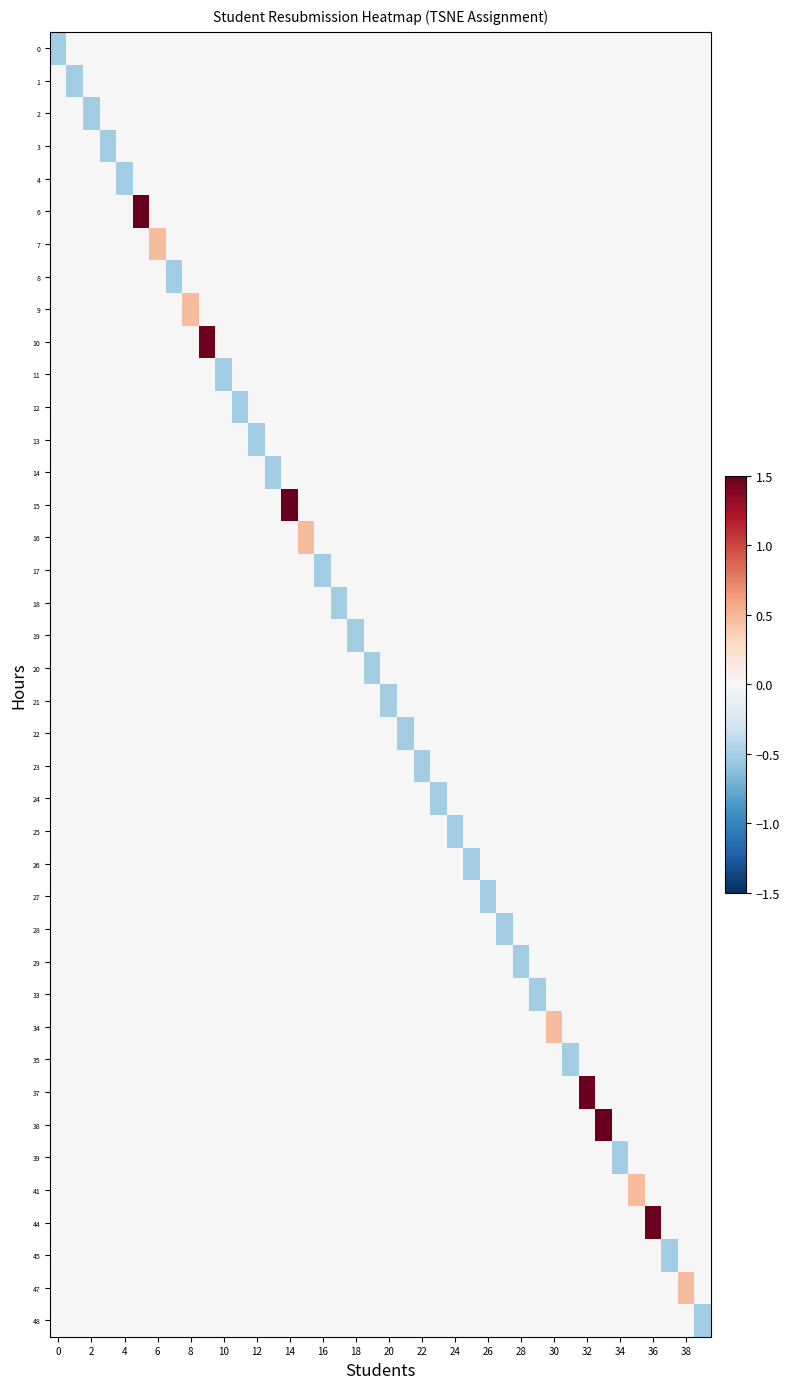

Reading right to left, transcribe all the data shown in this chart.

0: 0.0	0.0	0.0	0.0	0.0	0.0	0.0	0.0	0.0	0.0	0.0	0.0	0.0	0.0	0.0	0.0	0.0	0.0	0.0	0.0	0.0	0.0	0.0	0.0	0.0	0.0	0.0	0.0	0.0	0.0	0.0	0.0	0.0	0.0	0.0	0.0	0.0	0.0	0.0	-0.5
1: 0.0	0.0	0.0	0.0	0.0	0.0	0.0	0.0	0.0	0.0	0.0	0.0	0.0	0.0	0.0	0.0	0.0	0.0	0.0	0.0	0.0	0.0	0.0	0.0	0.0	0.0	0.0	0.0	0.0	0.0	0.0	0.0	0.0	0.0	0.0	0.0	0.0	0.0	-0.5	0.0
2: 0.0	0.0	0.0	0.0	0.0	0.0	0.0	0.0	0.0	0.0	0.0	0.0	0.0	0.0	0.0	0.0	0.0	0.0	0.0	0.0	0.0	0.0	0.0	0.0	0.0	0.0	0.0	0.0	0.0	0.0	0.0	0.0	0.0	0.0	0.0	0.0	0.0	-0.5	0.0	0.0
3: 0.0	0.0	0.0	0.0	0.0	0.0	0.0	0.0	0.0	0.0	0.0	0.0	0.0	0.0	0.0	0.0	0.0	0.0	0.0	0.0	0.0	0.0	0.0	0.0	0.0	0.0	0.0	0.0	0.0	0.0	0.0	0.0	0.0	0.0	0.0	0.0	-0.5	0.0	0.0	0.0
4: 0.0	0.0	0.0	0.0	0.0	0.0	0.0	0.0	0.0	0.0	0.0	0.0	0.0	0.0	0.0	0.0	0.0	0.0	0.0	0.0	0.0	0.0	0.0	0.0	0.0	0.0	0.0	0.0	0.0	0.0	0.0	0.0	0.0	0.0	0.0	-0.5	0.0	0.0	0.0	0.0
6: 0.0	0.0	0.0	0.0	0.0	0.0	0.0	0.0	0.0	0.0	0.0	0.0	0.0	0.0	0.0	0.0	0.0	0.0	0.0	0.0	0.0	0.0	0.0	0.0	0.0	0.0	0.0	0.0	0.0	0.0	0.0	0.0	0.0	0.0	2.5	0.0	0.0	0.0	0.0	0.0
7: 0.0	0.0	0.0	0.0	0.0	0.0	0.0	0.0	0.0	0.0	0.0	0.0	0.0	0.0	0.0	0.0	0.0	0.0	0.0	0.0	0.0	0.0	0.0	0.0	0.0	0.0	0.0	0.0	0.0	0.0	0.0	0.0	0.0	0.5	0.0	0.0	0.0	0.0	0.0	0.0
8: 0.0	0.0	0.0	0.0	0.0	0.0	0.0	0.0	0.0	0.0	0.0	0.0	0.0	0.0	0.0	0.0	0.0	0.0	0.0	0.0	0.0	0.0	0.0	0.0	0.0	0.0	0.0	0.0	0.0	0.0	0.0	0.0	-0.5	0.0	0.0	0.0	0.0	0.0	0.0	0.0
9: 0.0	0.0	0.0	0.0	0.0	0.0	0.0	0.0	0.0	0.0	0.0	0.0	0.0	0.0	0.0	0.0	0.0	0.0	0.0	0.0	0.0	0.0	0.0	0.0	0.0	0.0	0.0	0.0	0.0	0.0	0.0	0.5	0.0	0.0	0.0	0.0	0.0	0.0	0.0	0.0
10: 0.0	0.0	0.0	0.0	0.0	0.0	0.0	0.0	0.0	0.0	0.0	0.0	0.0	0.0	0.0	0.0	0.0	0.0	0.0	0.0	0.0	0.0	0.0	0.0	0.0	0.0	0.0	0.0	0.0	0.0	1.5	0.0	0.0	0.0	0.0	0.0	0.0	0.0	0.0	0.0
11: 0.0	0.0	0.0	0.0	0.0	0.0	0.0	0.0	0.0	0.0	0.0	0.0	0.0	0.0	0.0	0.0	0.0	0.0	0.0	0.0	0.0	0.0	0.0	0.0	0.0	0.0	0.0	0.0	0.0	-0.5	0.0	0.0	0.0	0.0	0.0	0.0	0.0	0.0	0.0	0.0
12: 0.0	0.0	0.0	0.0	0.0	0.0	0.0	0.0	0.0	0.0	0.0	0.0	0.0	0.0	0.0	0.0	0.0	0.0	0.0	0.0	0.0	0.0	0.0	0.0	0.0	0.0	0.0	0.0	-0.5	0.0	0.0	0.0	0.0	0.0	0.0	0.0	0.0	0.0	0.0	0.0
13: 0.0	0.0	0.0	0.0	0.0	0.0	0.0	0.0	0.0	0.0	0.0	0.0	0.0	0.0	0.0	0.0	0.0	0.0	0.0	0.0	0.0	0.0	0.0	0.0	0.0	0.0	0.0	-0.5	0.0	0.0	0.0	0.0	0.0	0.0	0.0	0.0	0.0	0.0	0.0	0.0
14: 0.0	0.0	0.0	0.0	0.0	0.0	0.0	0.0	0.0	0.0	0.0	0.0	0.0	0.0	0.0	0.0	0.0	0.0	0.0	0.0	0.0	0.0	0.0	0.0	0.0	0.0	-0.5	0.0	0.0	0.0	0.0	0.0	0.0	0.0	0.0	0.0	0.0	0.0	0.0	0.0
15: 0.0	0.0	0.0	0.0	0.0	0.0	0.0	0.0	0.0	0.0	0.0	0.0	0.0	0.0	0.0	0.0	0.0	0.0	0.0	0.0	0.0	0.0	0.0	0.0	0.0	2.5	0.0	0.0	0.0	0.0	0.0	0.0	0.0	0.0	0.0	0.0	0.0	0.0	0.0	0.0
16: 0.0	0.0	0.0	0.0	0.0	0.0	0.0	0.0	0.0	0.0	0.0	0.0	0.0	0.0	0.0	0.0	0.0	0.0	0.0	0.0	0.0	0.0	0.0	0.0	0.5	0.0	0.0	0.0	0.0	0.0	0.0	0.0	0.0	0.0	0.0	0.0	0.0	0.0	0.0	0.0
17: 0.0	0.0	0.0	0.0	0.0	0.0	0.0	0.0	0.0	0.0	0.0	0.0	0.0	0.0	0.0	0.0	0.0	0.0	0.0	0.0	0.0	0.0	0.0	-0.5	0.0	0.0	0.0	0.0	0.0	0.0	0.0	0.0	0.0	0.0	0.0	0.0	0.0	0.0	0.0	0.0
18: 0.0	0.0	0.0	0.0	0.0	0.0	0.0	0.0	0.0	0.0	0.0	0.0	0.0	0.0	0.0	0.0	0.0	0.0	0.0	0.0	0.0	0.0	-0.5	0.0	0.0	0.0	0.0	0.0	0.0	0.0	0.0	0.0	0.0	0.0	0.0	0.0	0.0	0.0	0.0	0.0
19: 0.0	0.0	0.0	0.0	0.0	0.0	0.0	0.0	0.0	0.0	0.0	0.0	0.0	0.0	0.0	0.0	0.0	0.0	0.0	0.0	0.0	-0.5	0.0	0.0	0.0	0.0	0.0	0.0	0.0	0.0	0.0	0.0	0.0	0.0	0.0	0.0	0.0	0.0	0.0	0.0
20: 0.0	0.0	0.0	0.0	0.0	0.0	0.0	0.0	0.0	0.0	0.0	0.0	0.0	0.0	0.0	0.0	0.0	0.0	0.0	0.0	-0.5	0.0	0.0	0.0	0.0	0.0	0.0	0.0	0.0	0.0	0.0	0.0	0.0	0.0	0.0	0.0	0.0	0.0	0.0	0.0
21: 0.0	0.0	0.0	0.0	0.0	0.0	0.0	0.0	0.0	0.0	0.0	0.0	0.0	0.0	0.0	0.0	0.0	0.0	0.0	-0.5	0.0	0.0	0.0	0.0	0.0	0.0	0.0	0.0	0.0	0.0	0.0	0.0	0.0	0.0	0.0	0.0	0.0	0.0	0.0	0.0
22: 0.0	0.0	0.0	0.0	0.0	0.0	0.0	0.0	0.0	0.0	0.0	0.0	0.0	0.0	0.0	0.0	0.0	0.0	-0.5	0.0	0.0	0.0	0.0	0.0	0.0	0.0	0.0	0.0	0.0	0.0	0.0	0.0	0.0	0.0	0.0	0.0	0.0	0.0	0.0	0.0
23: 0.0	0.0	0.0	0.0	0.0	0.0	0.0	0.0	0.0	0.0	0.0	0.0	0.0	0.0	0.0	0.0	0.0	-0.5	0.0	0.0	0.0	0.0	0.0	0.0	0.0	0.0	0.0	0.0	0.0	0.0	0.0	0.0	0.0	0.0	0.0	0.0	0.0	0.0	0.0	0.0
24: 0.0	0.0	0.0	0.0	0.0	0.0	0.0	0.0	0.0	0.0	0.0	0.0	0.0	0.0	0.0	0.0	-0.5	0.0	0.0	0.0	0.0	0.0	0.0	0.0	0.0	0.0	0.0	0.0	0.0	0.0	0.0	0.0	0.0	0.0	0.0	0.0	0.0	0.0	0.0	0.0
25: 0.0	0.0	0.0	0.0	0.0	0.0	0.0	0.0	0.0	0.0	0.0	0.0	0.0	0.0	0.0	-0.5	0.0	0.0	0.0	0.0	0.0	0.0	0.0	0.0	0.0	0.0	0.0	0.0	0.0	0.0	0.0	0.0	0.0	0.0	0.0	0.0	0.0	0.0	0.0	0.0
26: 0.0	0.0	0.0	0.0	0.0	0.0	0.0	0.0	0.0	0.0	0.0	0.0	0.0	0.0	-0.5	0.0	0.0	0.0	0.0	0.0	0.0	0.0	0.0	0.0	0.0	0.0	0.0	0.0	0.0	0.0	0.0	0.0	0.0	0.0	0.0	0.0	0.0	0.0	0.0	0.0
27: 0.0	0.0	0.0	0.0	0.0	0.0	0.0	0.0	0.0	0.0	0.0	0.0	0.0	-0.5	0.0	0.0	0.0	0.0	0.0	0.0	0.0	0.0	0.0	0.0	0.0	0.0	0.0	0.0	0.0	0.0	0.0	0.0	0.0	0.0	0.0	0.0	0.0	0.0	0.0	0.0
28: 0.0	0.0	0.0	0.0	0.0	0.0	0.0	0.0	0.0	0.0	0.0	0.0	-0.5	0.0	0.0	0.0	0.0	0.0	0.0	0.0	0.0	0.0	0.0	0.0	0.0	0.0	0.0	0.0	0.0	0.0	0.0	0.0	0.0	0.0	0.0	0.0	0.0	0.0	0.0	0.0
29: 0.0	0.0	0.0	0.0	0.0	0.0	0.0	0.0	0.0	0.0	0.0	-0.5	0.0	0.0	0.0	0.0	0.0	0.0	0.0	0.0	0.0	0.0	0.0	0.0	0.0	0.0	0.0	0.0	0.0	0.0	0.0	0.0	0.0	0.0	0.0	0.0	0.0	0.0	0.0	0.0
33: 0.0	0.0	0.0	0.0	0.0	0.0	0.0	0.0	0.0	0.0	-0.5	0.0	0.0	0.0	0.0	0.0	0.0	0.0	0.0	0.0	0.0	0.0	0.0	0.0	0.0	0.0	0.0	0.0	0.0	0.0	0.0	0.0	0.0	0.0	0.0	0.0	0.0	0.0	0.0	0.0
34: 0.0	0.0	0.0	0.0	0.0	0.0	0.0	0.0	0.0	0.5	0.0	0.0	0.0	0.0	0.0	0.0	0.0	0.0	0.0	0.0	0.0	0.0	0.0	0.0	0.0	0.0	0.0	0.0	0.0	0.0	0.0	0.0	0.0	0.0	0.0	0.0	0.0	0.0	0.0	0.0
35: 0.0	0.0	0.0	0.0	0.0	0.0	0.0	0.0	-0.5	0.0	0.0	0.0	0.0	0.0	0.0	0.0	0.0	0.0	0.0	0.0	0.0	0.0	0.0	0.0	0.0	0.0	0.0	0.0	0.0	0.0	0.0	0.0	0.0	0.0	0.0	0.0	0.0	0.0	0.0	0.0
37: 0.0	0.0	0.0	0.0	0.0	0.0	0.0	1.5	0.0	0.0	0.0	0.0	0.0	0.0	0.0	0.0	0.0	0.0	0.0	0.0	0.0	0.0	0.0	0.0	0.0	0.0	0.0	0.0	0.0	0.0	0.0	0.0	0.0	0.0	0.0	0.0	0.0	0.0	0.0	0.0
38: 0.0	0.0	0.0	0.0	0.0	0.0	2.5	0.0	0.0	0.0	0.0	0.0	0.0	0.0	0.0	0.0	0.0	0.0	0.0	0.0	0.0	0.0	0.0	0.0	0.0	0.0	0.0	0.0	0.0	0.0	0.0	0.0	0.0	0.0	0.0	0.0	0.0	0.0	0.0	0.0
39: 0.0	0.0	0.0	0.0	0.0	-0.5	0.0	0.0	0.0	0.0	0.0	0.0	0.0	0.0	0.0	0.0	0.0	0.0	0.0	0.0	0.0	0.0	0.0	0.0	0.0	0.0	0.0	0.0	0.0	0.0	0.0	0.0	0.0	0.0	0.0	0.0	0.0	0.0	0.0	0.0
41: 0.0	0.0	0.0	0.0	0.5	0.0	0.0	0.0	0.0	0.0	0.0	0.0	0.0	0.0	0.0	0.0	0.0	0.0	0.0	0.0	0.0	0.0	0.0	0.0	0.0	0.0	0.0	0.0	0.0	0.0	0.0	0.0	0.0	0.0	0.0	0.0	0.0	0.0	0.0	0.0
44: 0.0	0.0	0.0	1.5	0.0	0.0	0.0	0.0	0.0	0.0	0.0	0.0	0.0	0.0	0.0	0.0	0.0	0.0	0.0	0.0	0.0	0.0	0.0	0.0	0.0	0.0	0.0	0.0	0.0	0.0	0.0	0.0	0.0	0.0	0.0	0.0	0.0	0.0	0.0	0.0
45: 0.0	0.0	-0.5	0.0	0.0	0.0	0.0	0.0	0.0	0.0	0.0	0.0	0.0	0.0	0.0	0.0	0.0	0.0	0.0	0.0	0.0	0.0	0.0	0.0	0.0	0.0	0.0	0.0	0.0	0.0	0.0	0.0	0.0	0.0	0.0	0.0	0.0	0.0	0.0	0.0
47: 0.0	0.5	0.0	0.0	0.0	0.0	0.0	0.0	0.0	0.0	0.0	0.0	0.0	0.0	0.0	0.0	0.0	0.0	0.0	0.0	0.0	0.0	0.0	0.0	0.0	0.0	0.0	0.0	0.0	0.0	0.0	0.0	0.0	0.0	0.0	0.0	0.0	0.0	0.0	0.0
48: -0.5	0.0	0.0	0.0	0.0	0.0	0.0	0.0	0.0	0.0	0.0	0.0	0.0	0.0	0.0	0.0	0.0	0.0	0.0	0.0	0.0	0.0	0.0	0.0	0.0	0.0	0.0	0.0	0.0	0.0	0.0	0.0	0.0	0.0	0.0	0.0	0.0	0.0	0.0	0.0